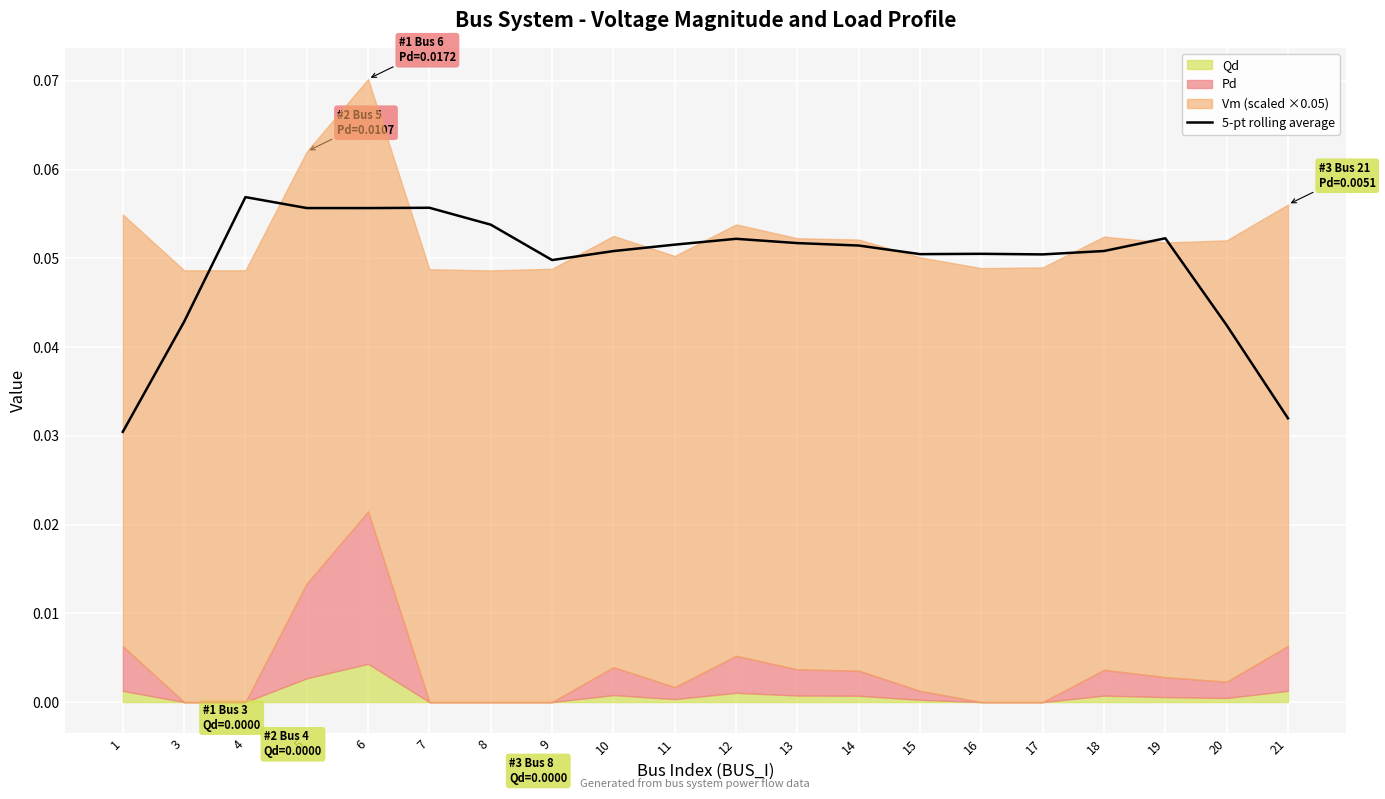

Reading right to left, list all the values displayed in this chart.

0.0	0.0	0.1	0.1	0.1	0.1	0.1	0.1	0.1	0.1	0.1	0.1	0.0	0.1	0.1	0.1	0.1	0.1	0.0	0.0